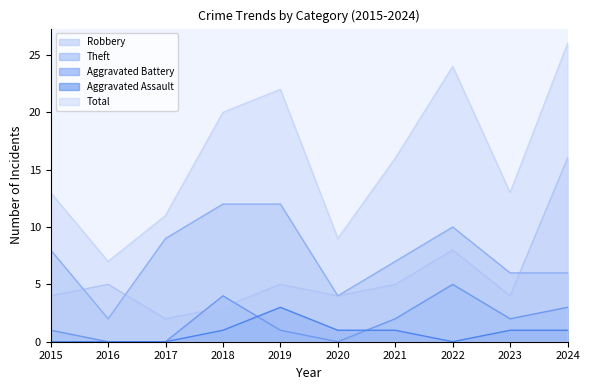

What are all the series names shown in the legend?

Robbery, Theft, Aggravated Battery, Aggravated Assault, Total